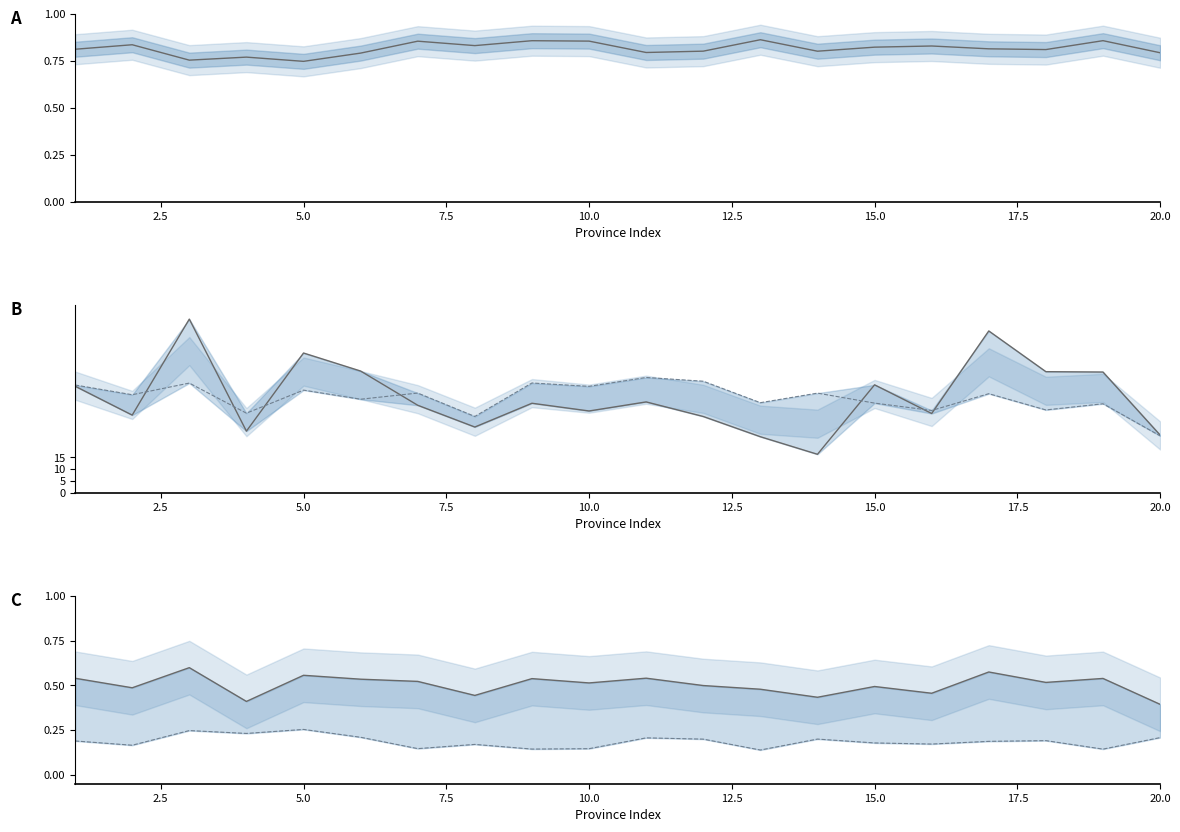

Is the value of index_percentage at 20.0 greater than the value of availability_percentage at 12.5?

No